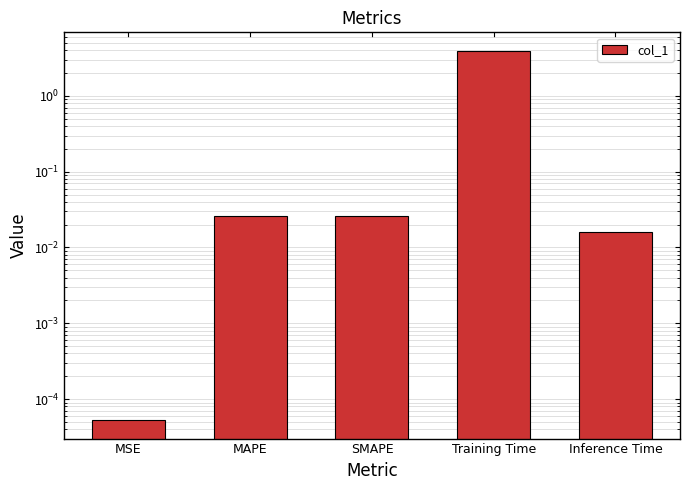

What is the label of the 4th bar from the left?

Training Time